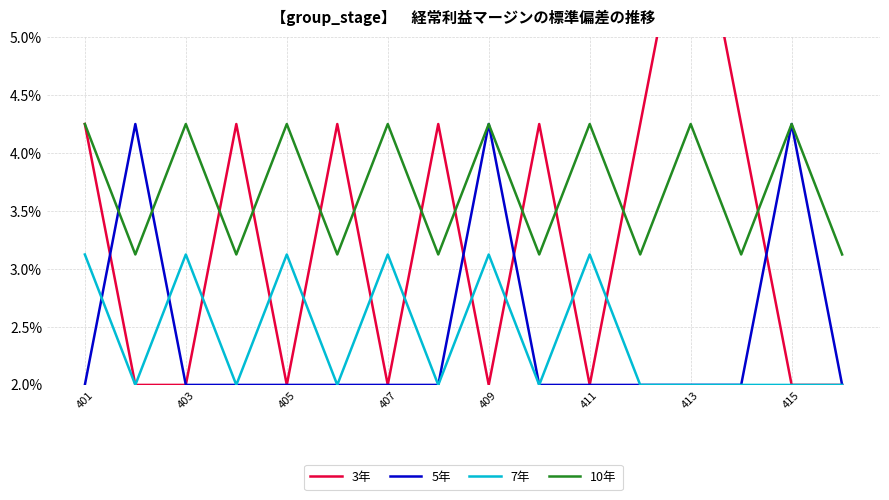

Which series ends up on top after the final intersection of 3年 and 7年?

3年